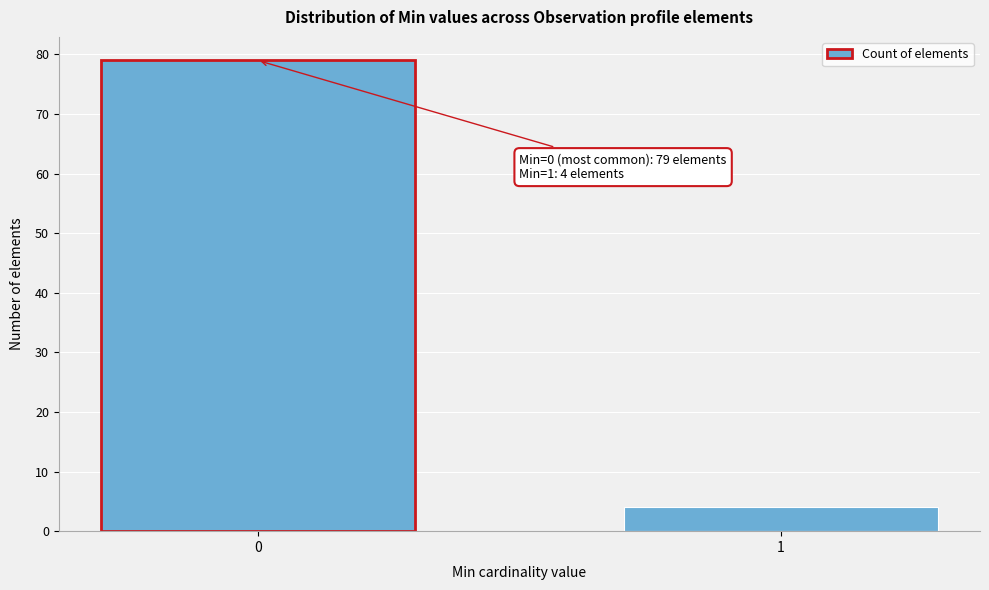

Reading left to right, list all the values displayed in this chart.

79	4